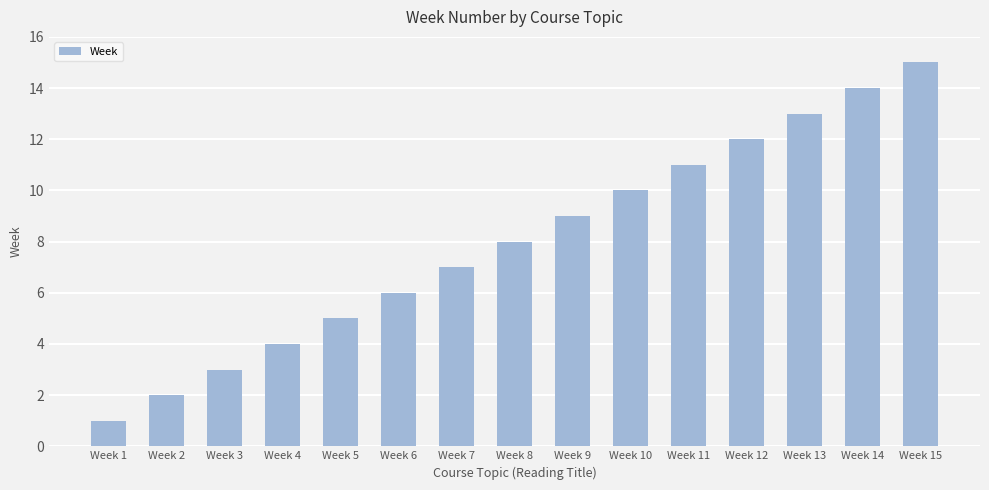

What is the approximate value at Week 3?

3